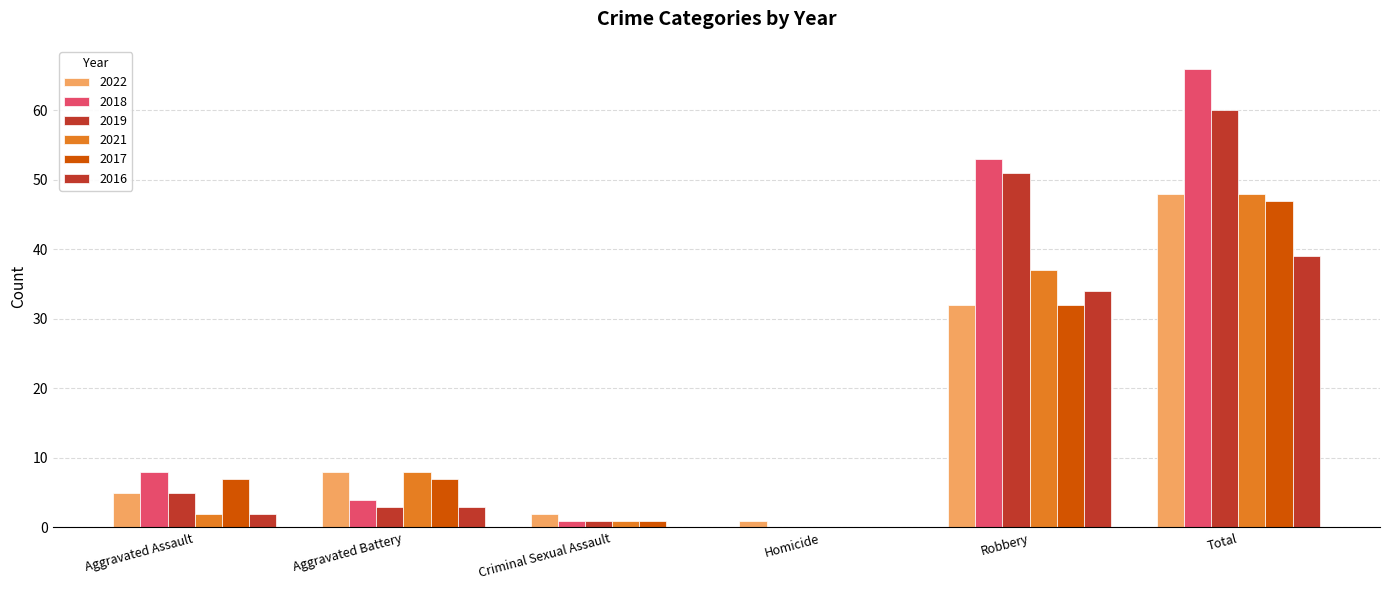

Are the bars horizontal?

No